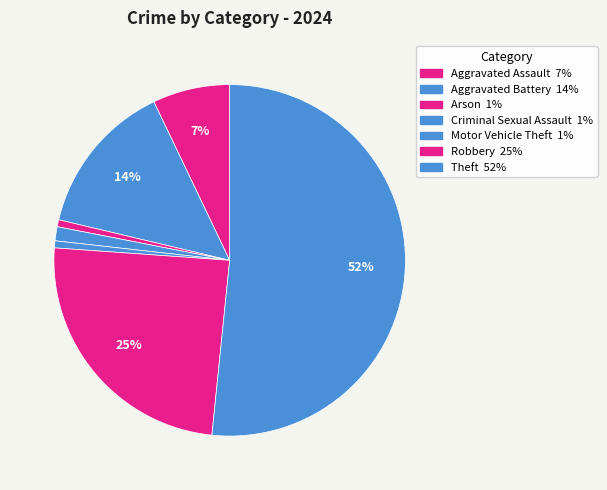

How many slices are in this pie chart?

7